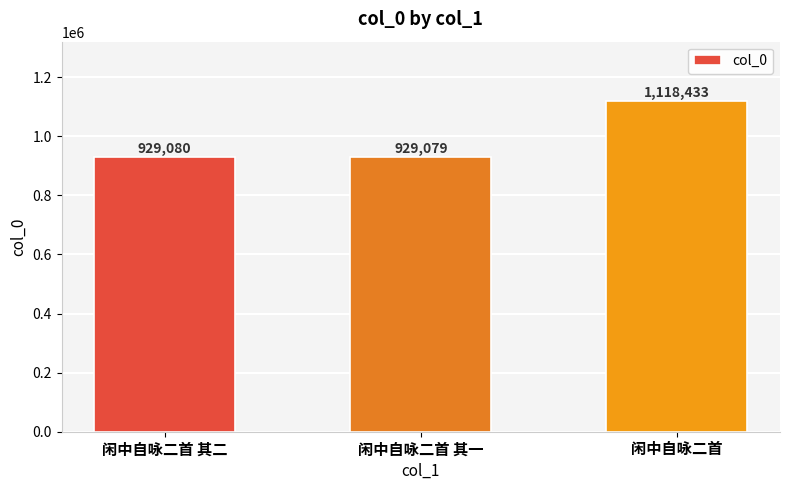

What is the value of the 2nd bar from the left?

929079